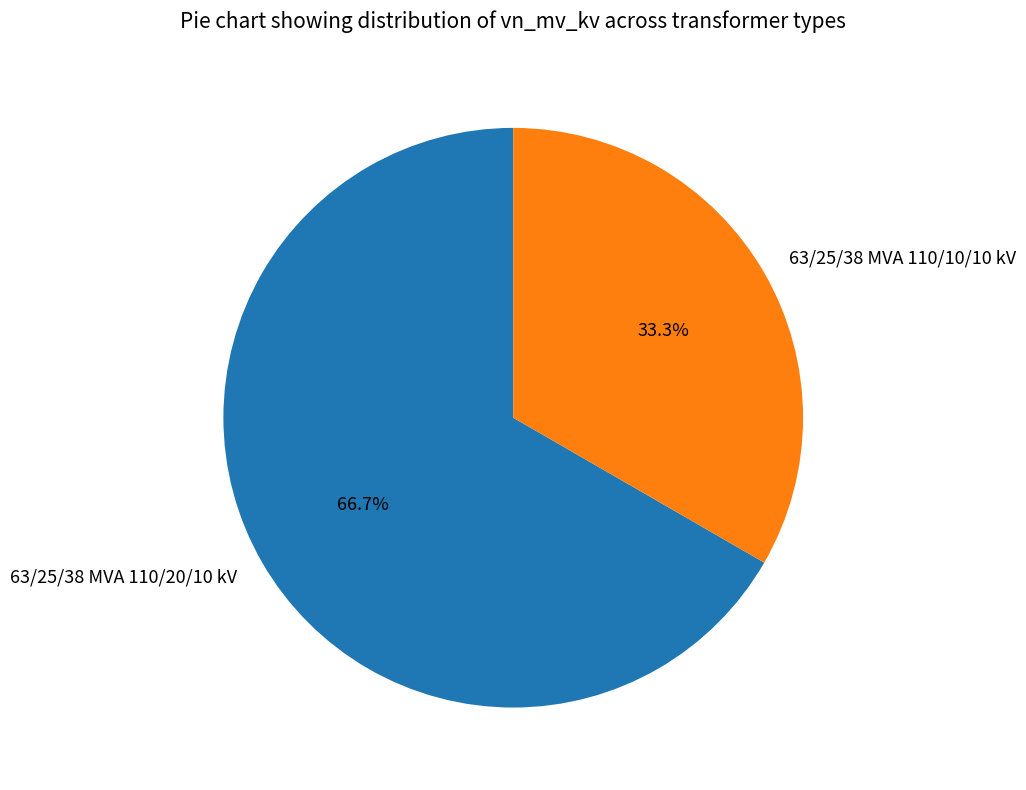

Which slice is the largest?

63/25/38 MVA 110/20/10 kV